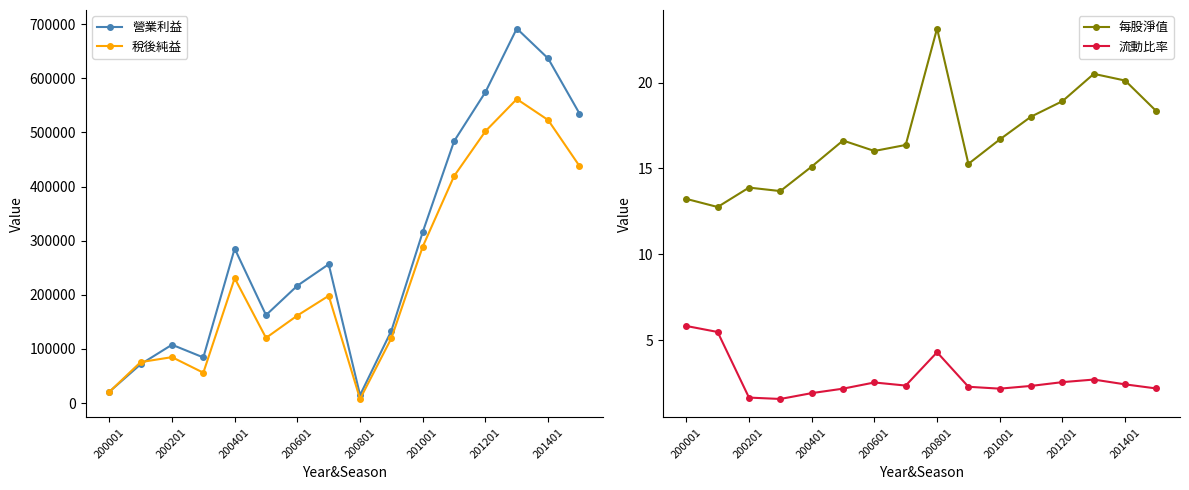

Is it true that 流動比率 equals 1.6 at 13?

False